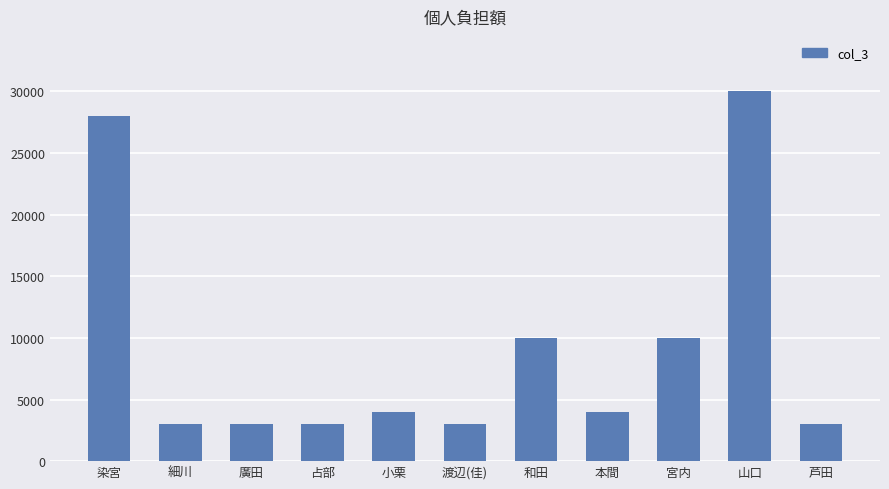

Approximately how many times larger is the value at 廣田 compared to 細川?

1.0